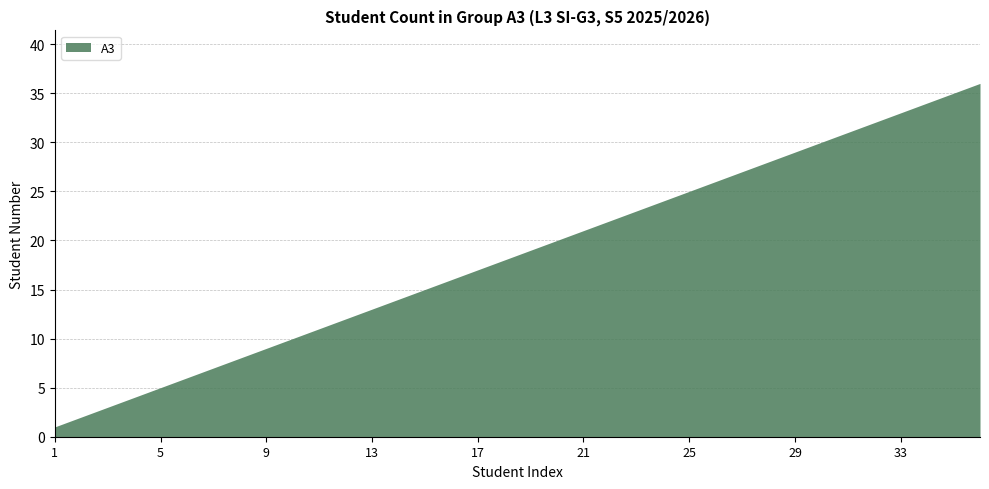

At which category does the chart reach its minimum across all series?

1